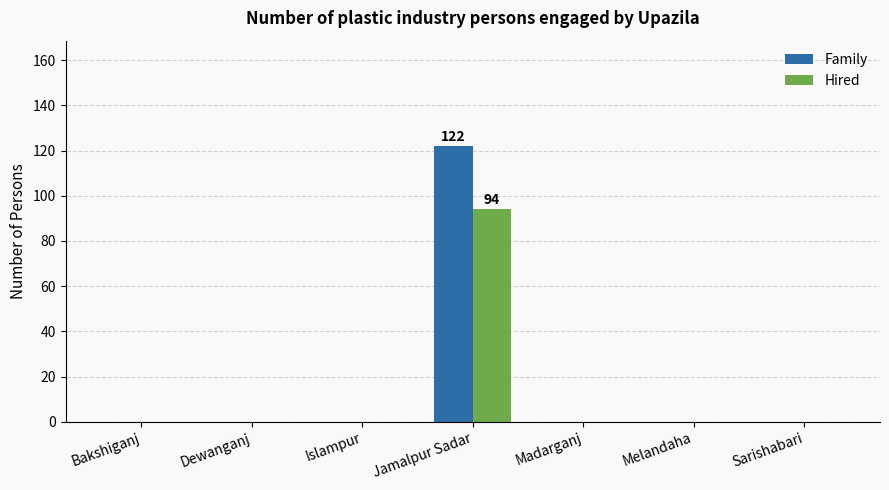

What is the maximum value shown in the chart?

122